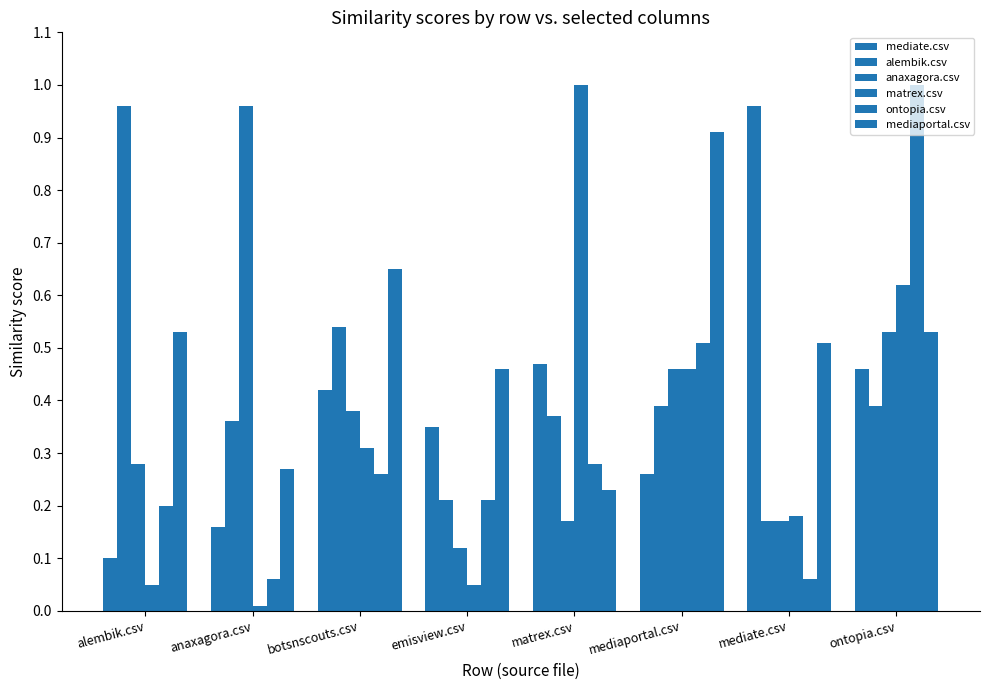

What is the minimum value for mediate.csv?

0.1